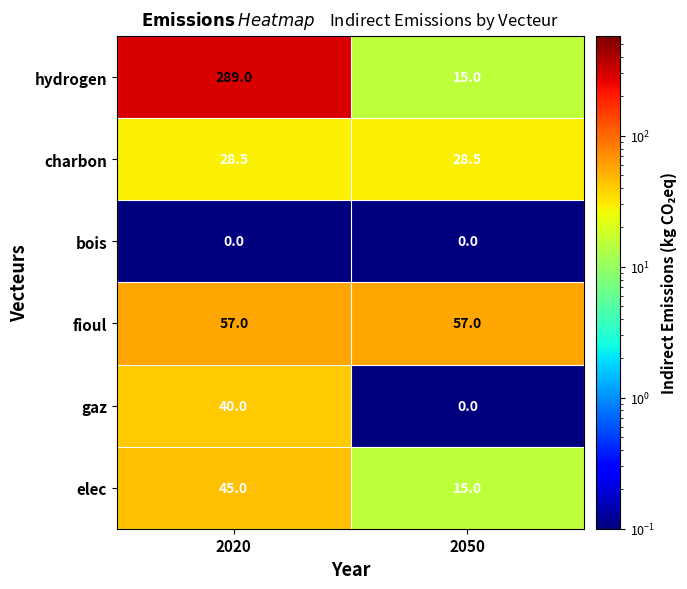

Reading left to right, extract all data points from this chart.

hydrogen: 2020=289.0	2050=15.0
charbon: 2020=28.5	2050=28.5
bois: 2020=0.0	2050=0.0
fioul: 2020=57.0	2050=57.0
gaz: 2020=40.0	2050=0.0
elec: 2020=45.0	2050=15.0